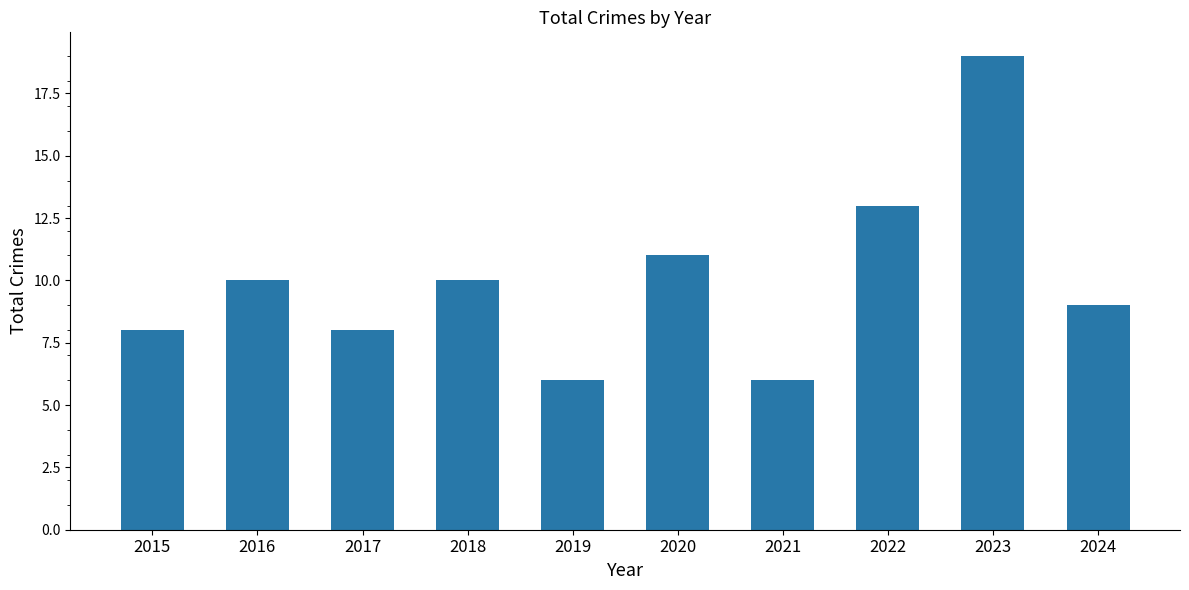

Which label corresponds to the largest value in the chart?

2023